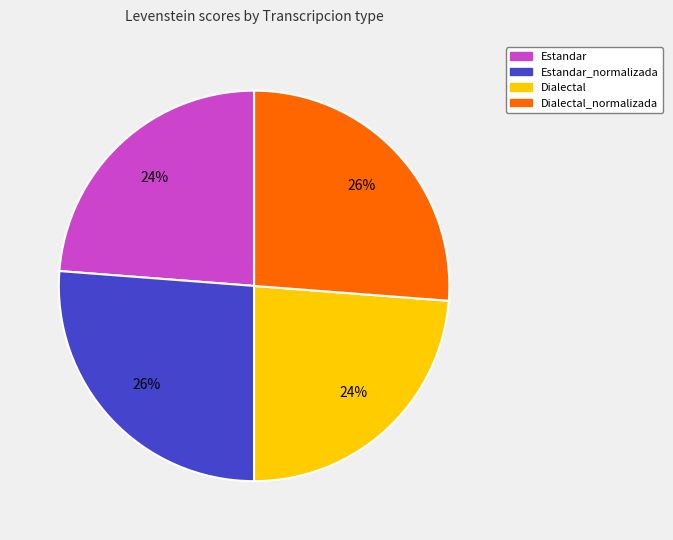

Does any single category account for the majority?

No